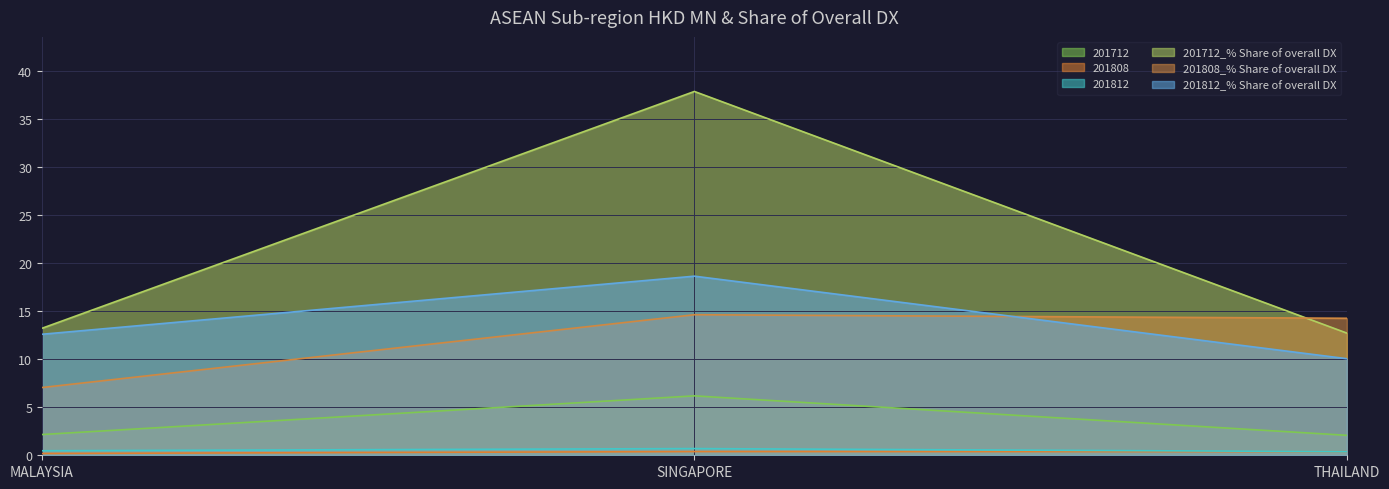

True or false: 201812 has a value of 0.7 at SINGAPORE.

True